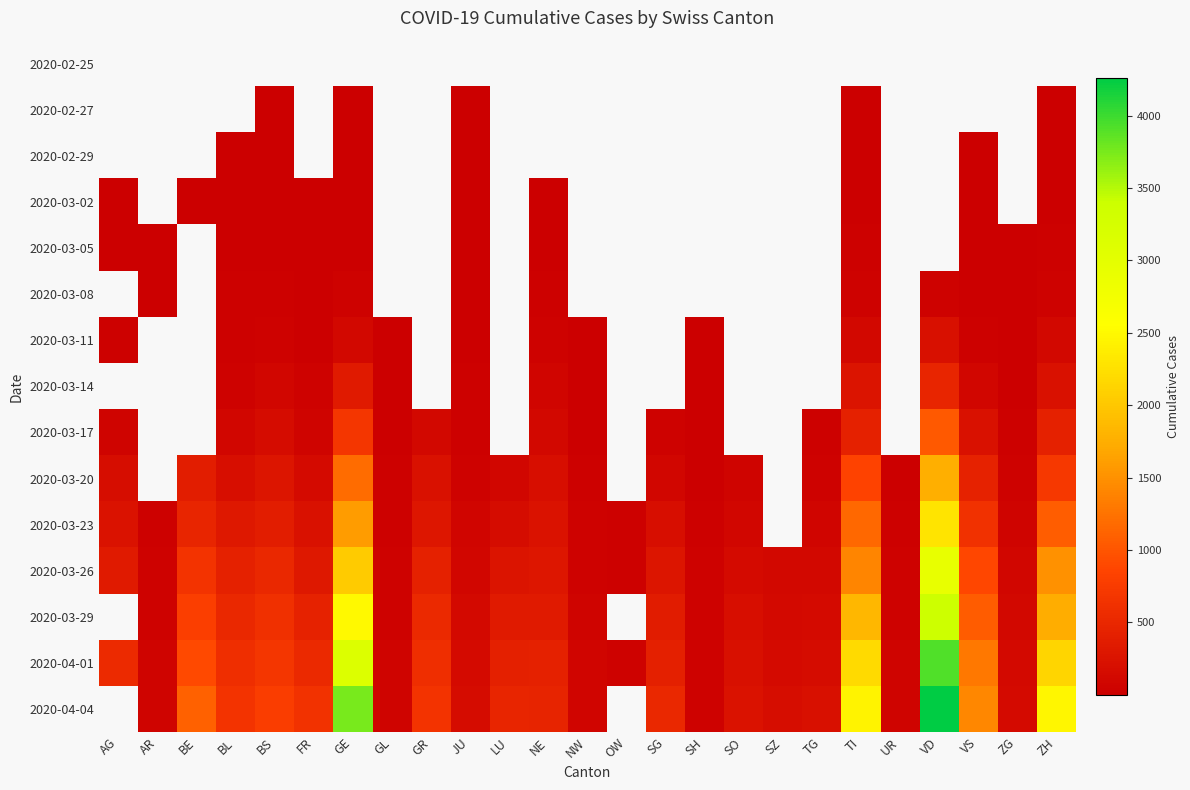

At GR, list the series in order from largest to smallest.

2020-04-04, 2020-04-01, 2020-03-29, 2020-03-26, 2020-03-23, 2020-03-20, 2020-02-25, 2020-02-27, 2020-02-29, 2020-03-02, 2020-03-05, 2020-03-08, 2020-03-11, 2020-03-14, 2020-03-17